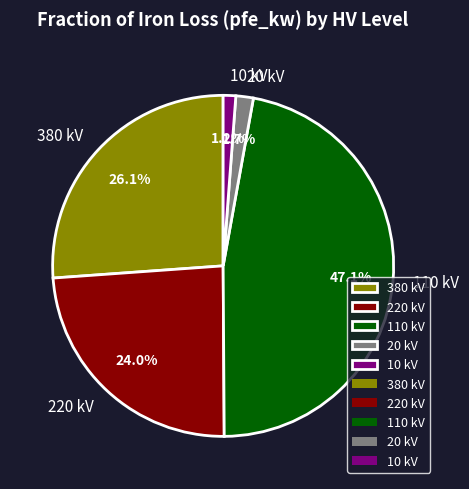

Count the number of slices in the pie.

5